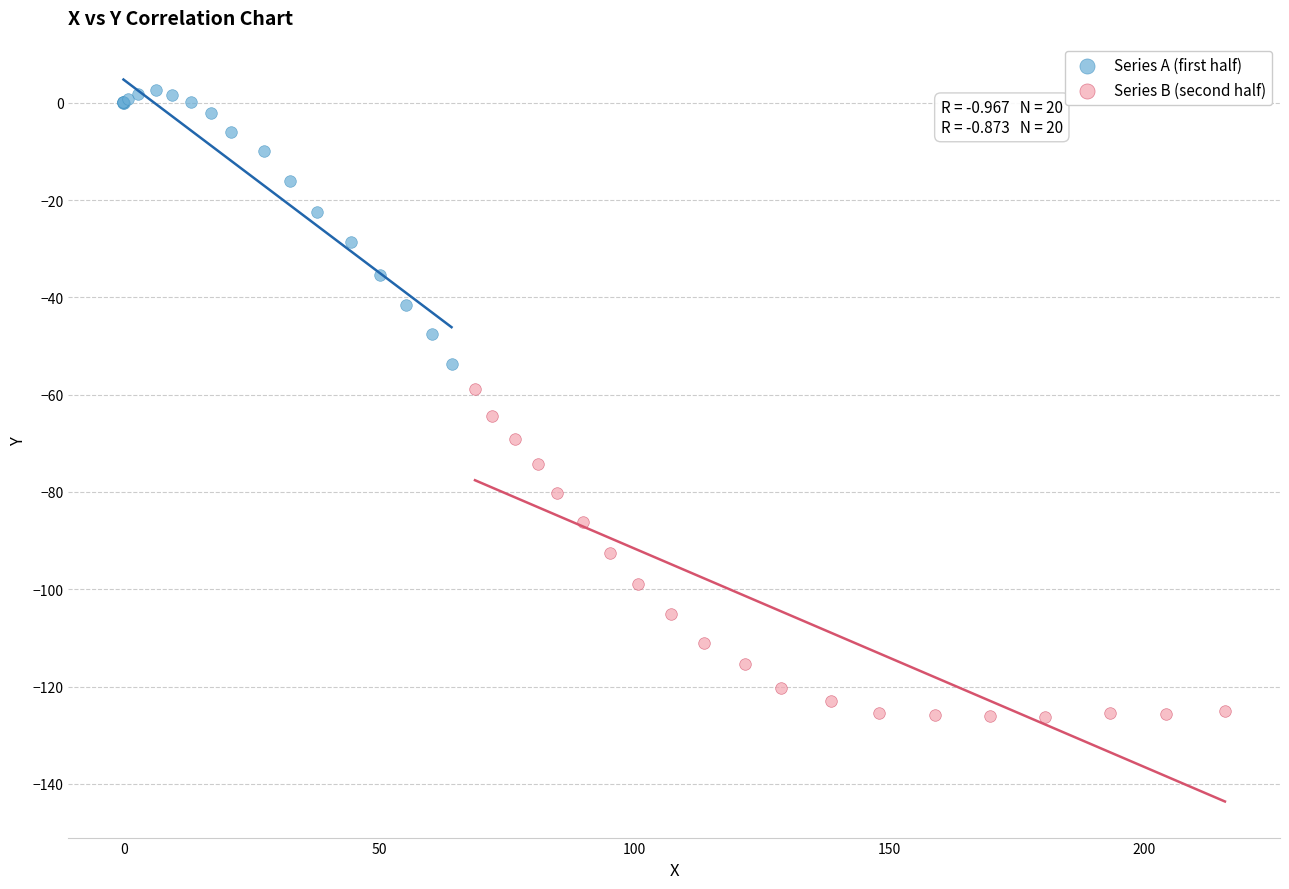

What are all the series names shown in the legend?

Series A (first half), Series B (second half)